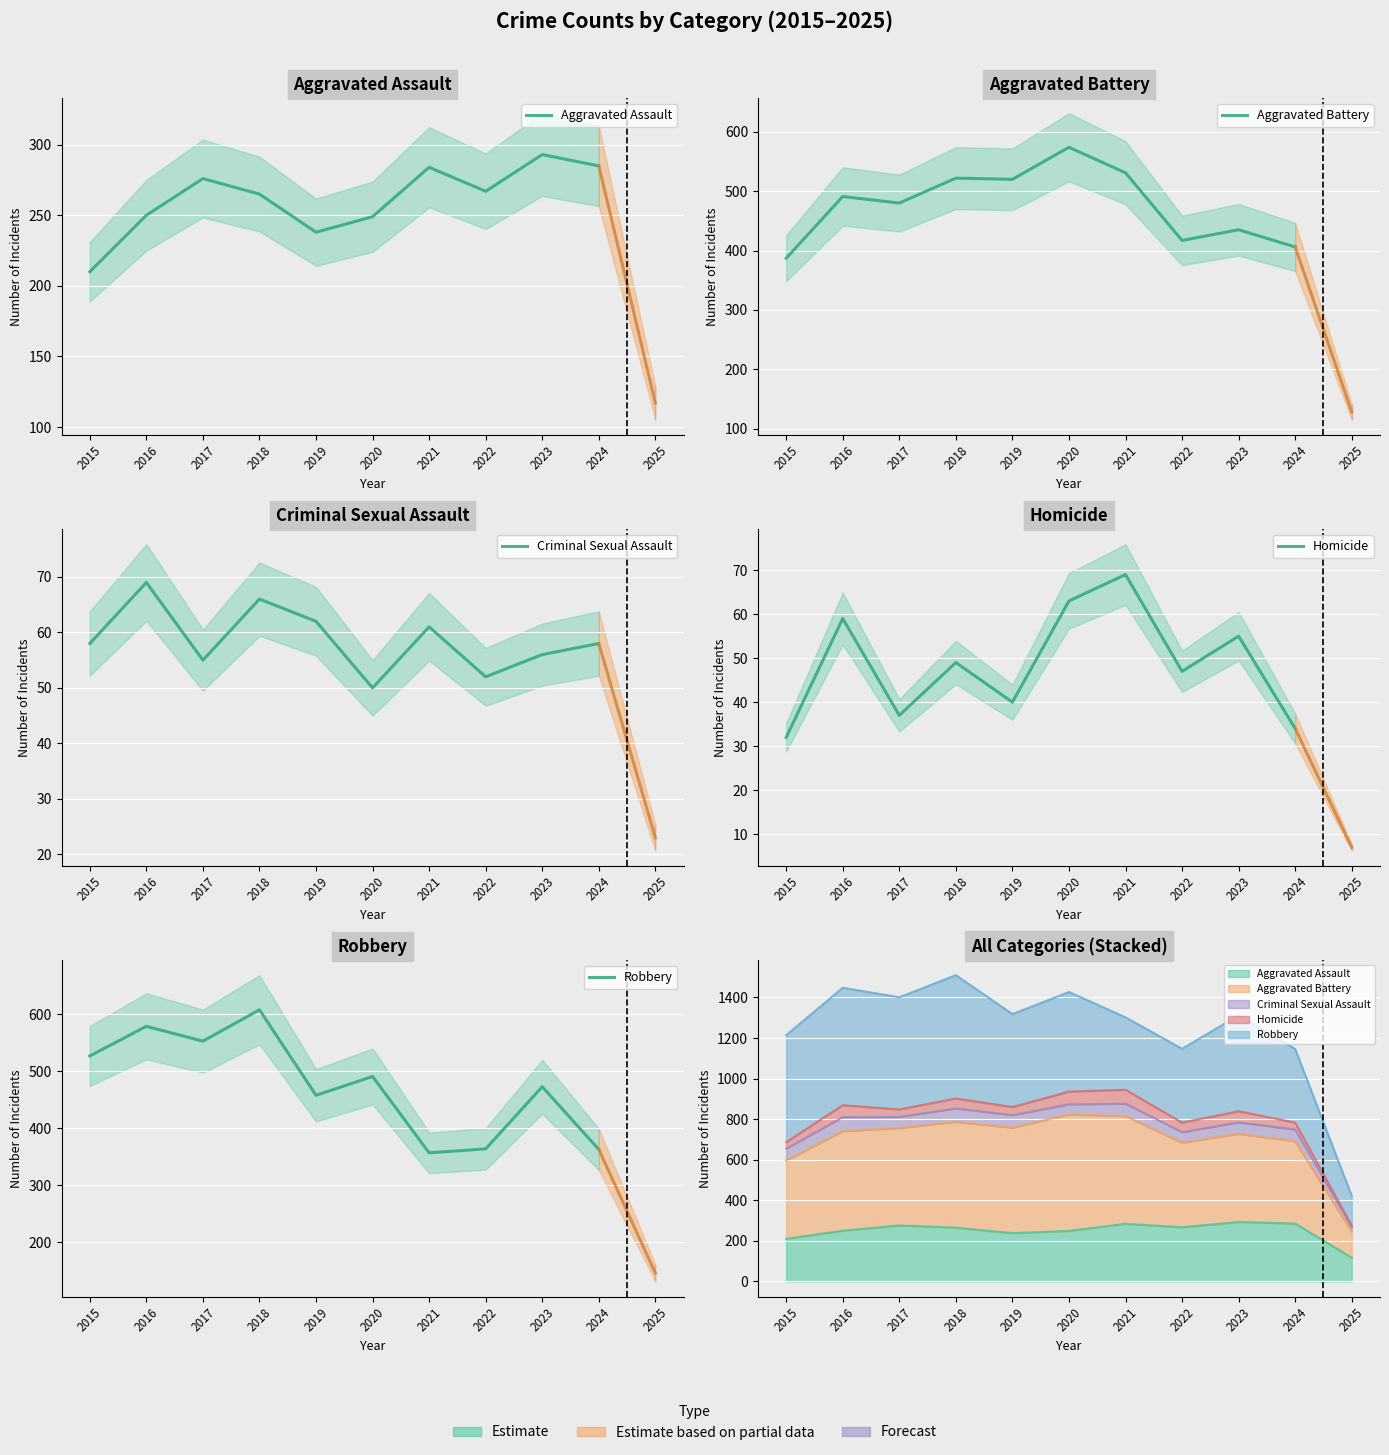

What are all the series names shown in the legend?

Aggravated Assault, Aggravated Battery, Criminal Sexual Assault, Homicide, Robbery